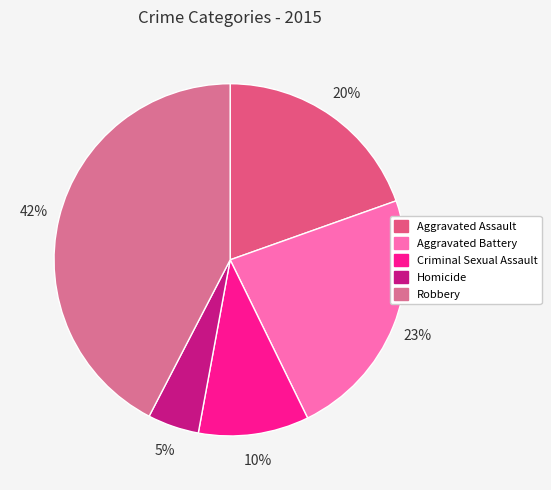

Which slice is the largest?

Robbery